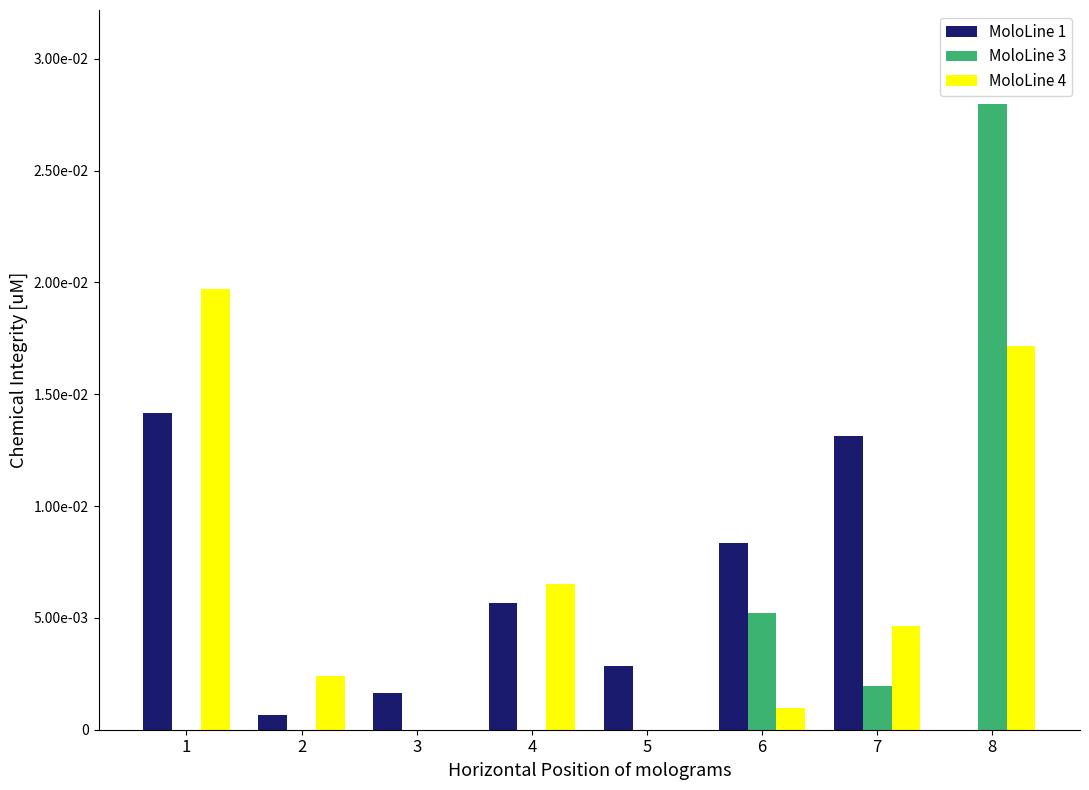

At which label does MoloLine 4 reach its minimum?

3